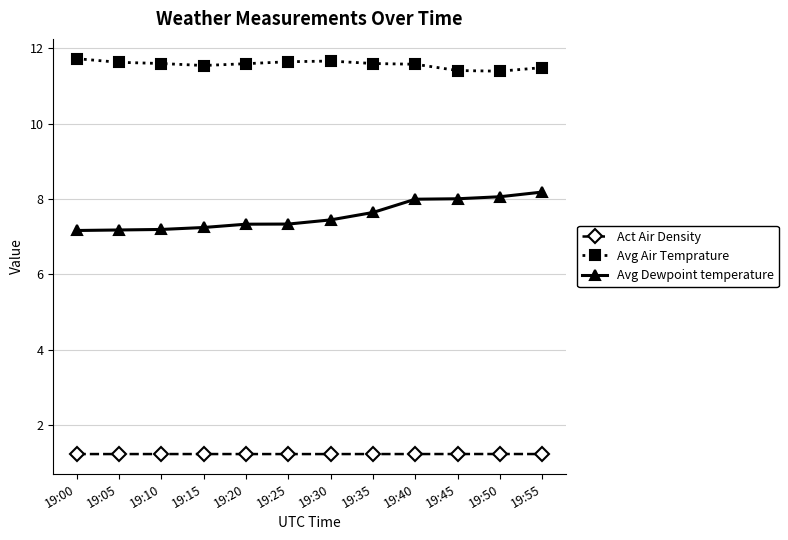

Which series has the largest range (max minus min)?

Avg Dewpoint temperature